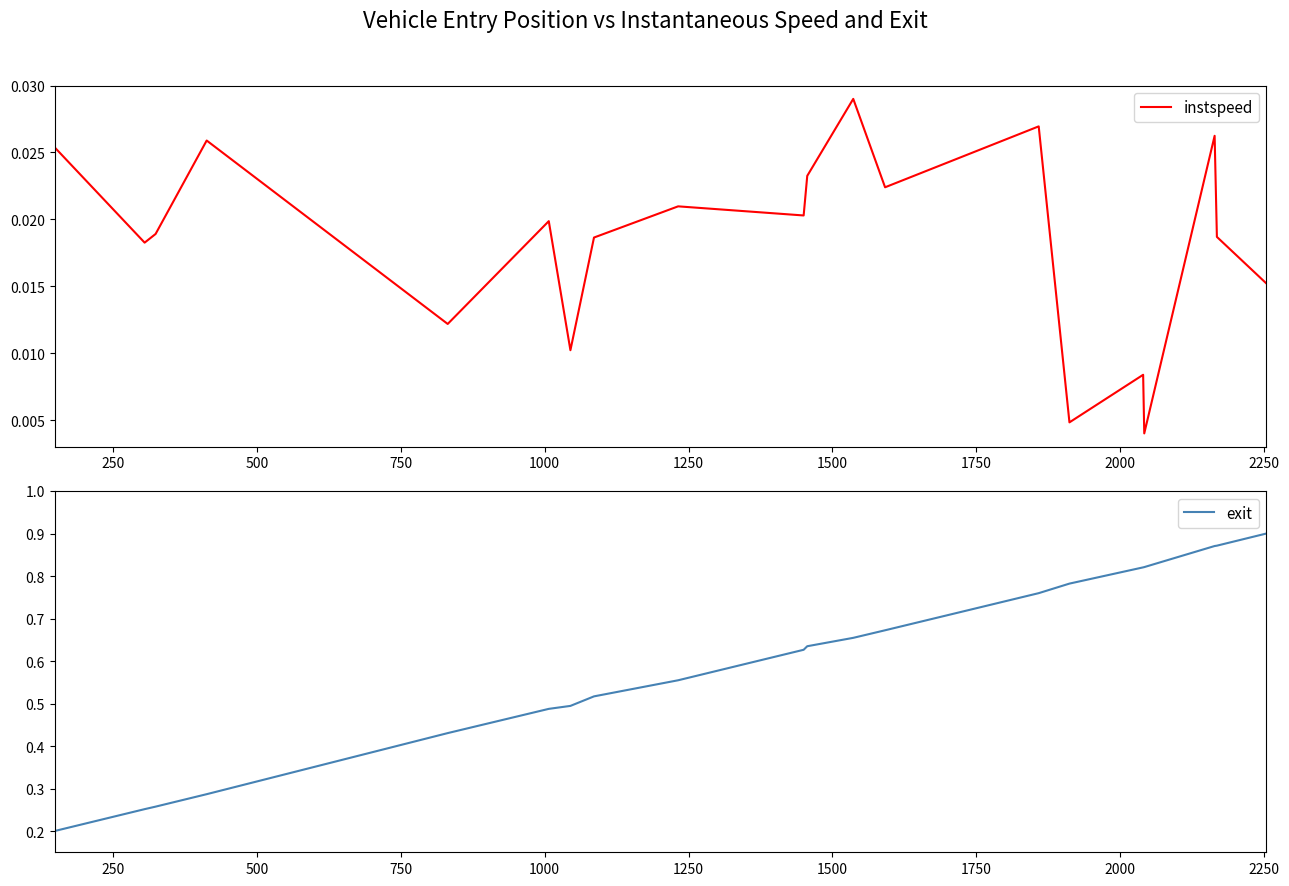

True or false: instspeed and exit intersect in this chart.

False